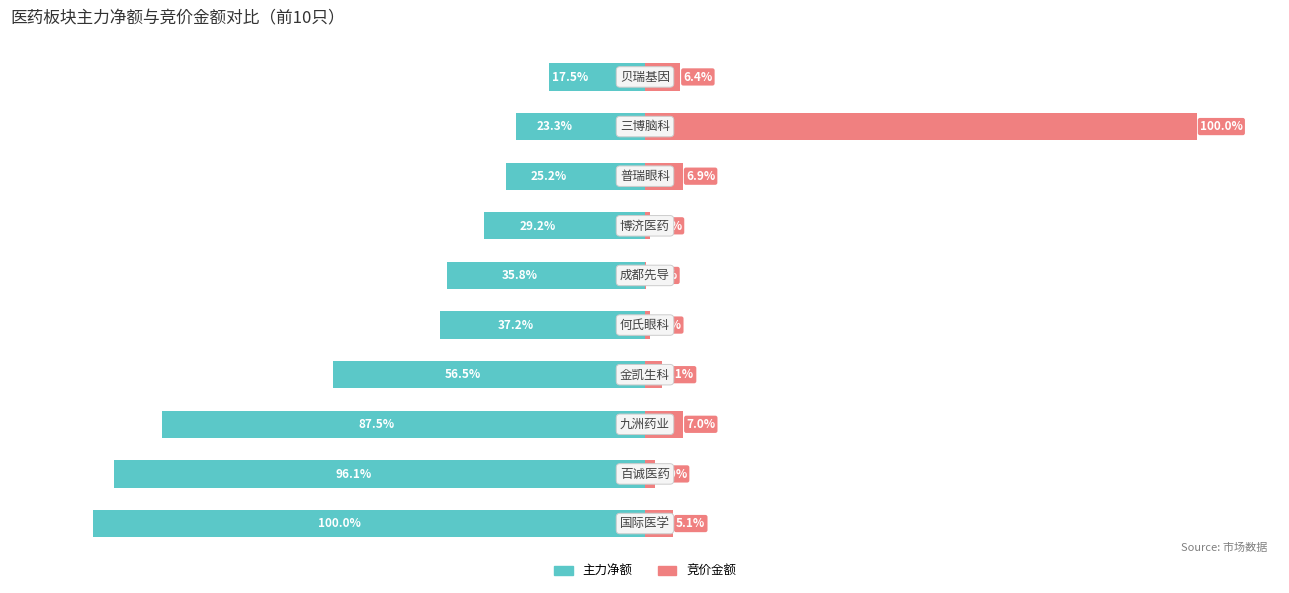

How many categories are shown in the chart?

10